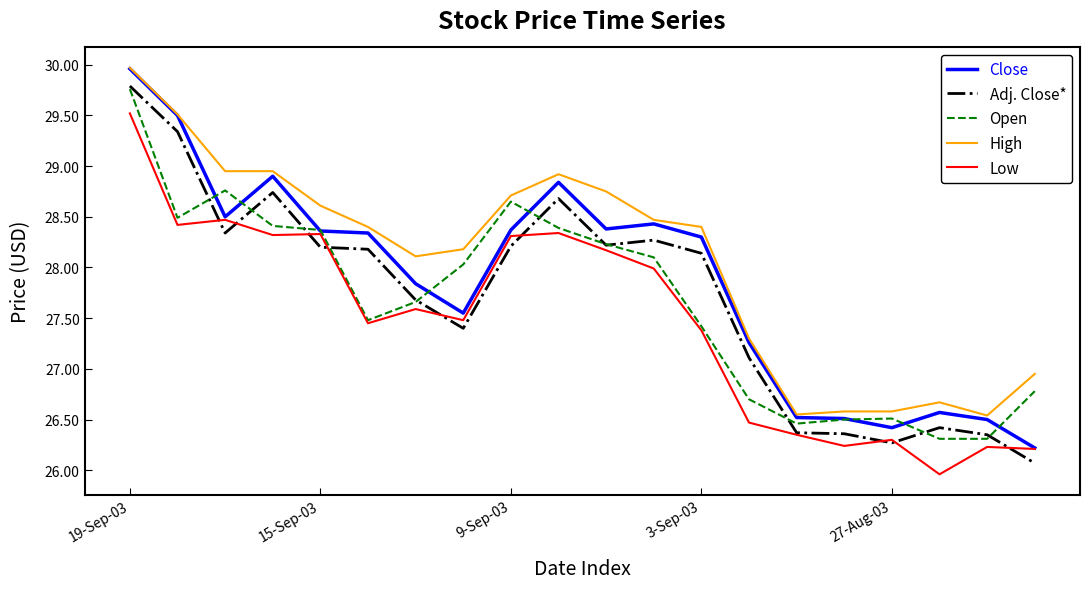

True or false: Adj. Close* and Open intersect in this chart.

True